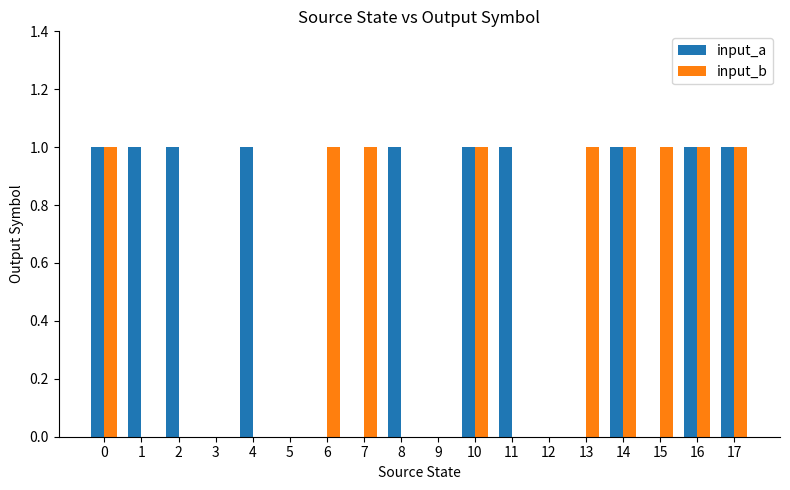

Which series changed the most between 11 and 17?

input_b